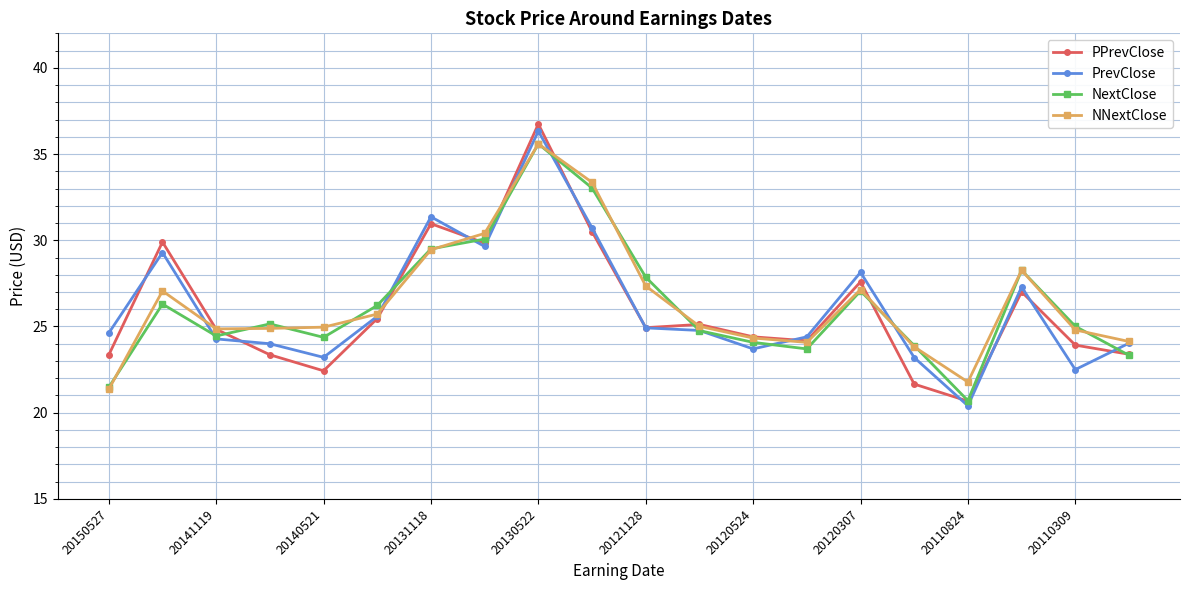

What is the value of the PPrevClose point at the 20th from the left?

23.4